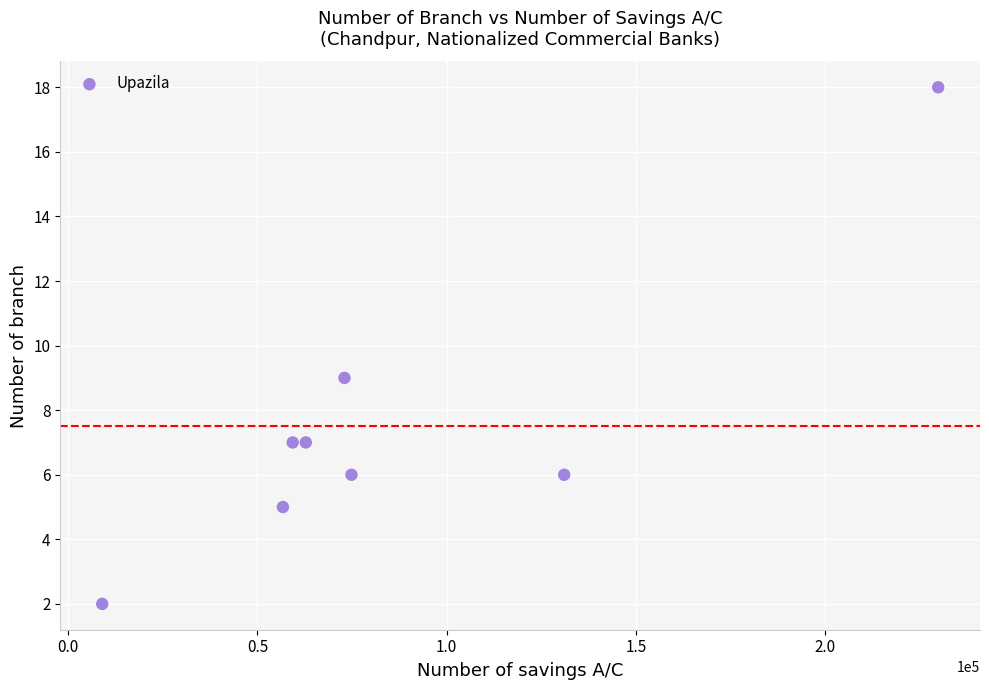

What Y value in the scatter plot is closest to 10?

9